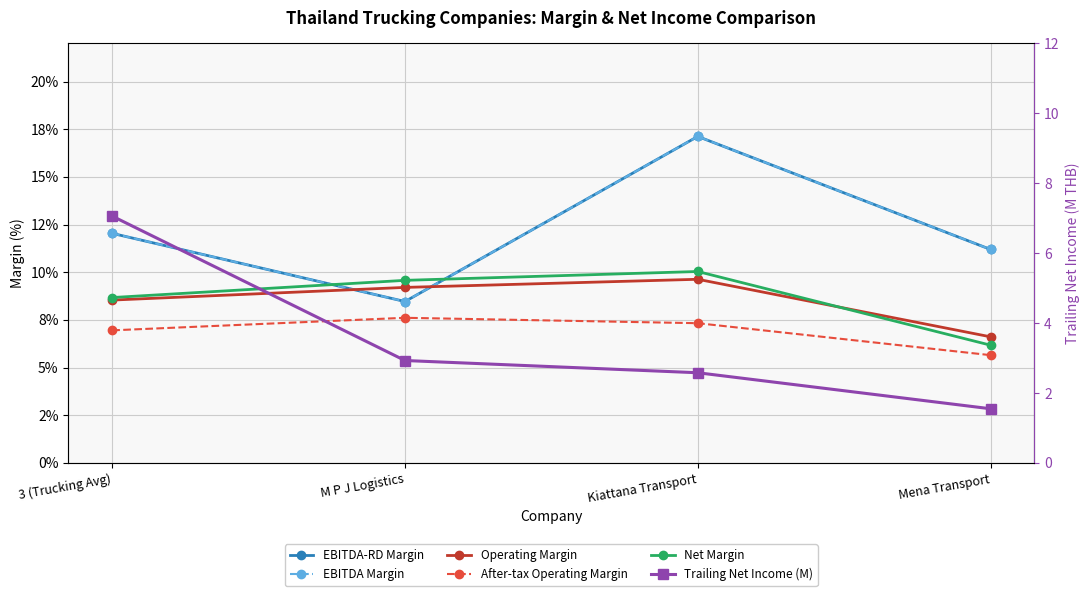

Where is the first local maximum for EBITDA Margin?

Kiattana Transport